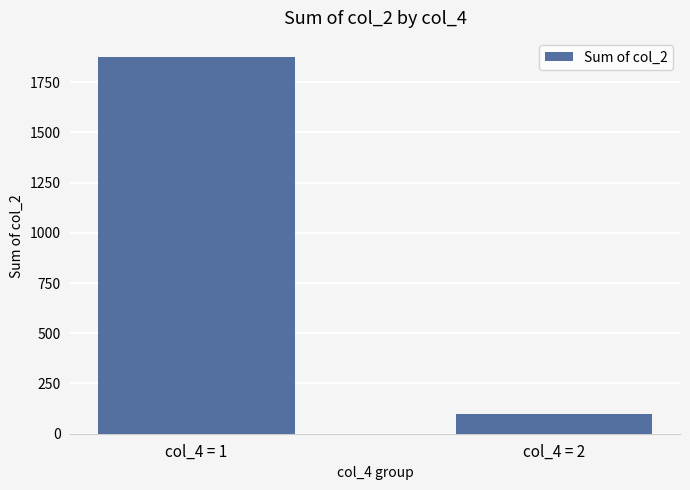

Are the bars horizontal?

No